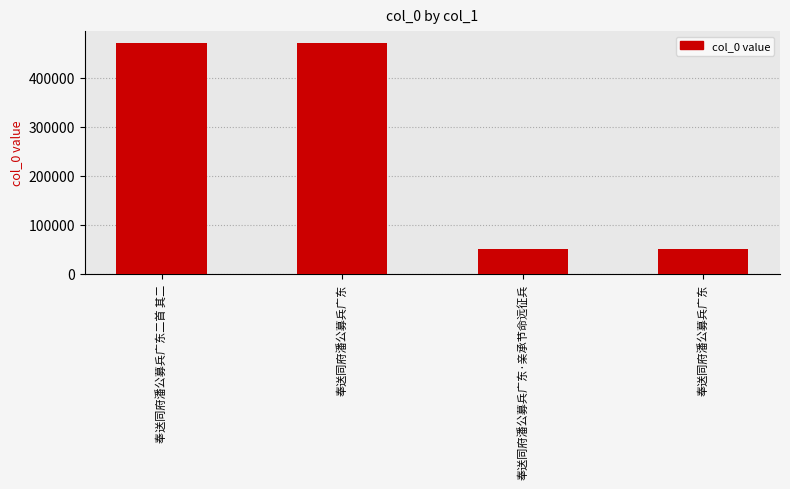

True or false: the data shows 471314 at 奉送同府潘公募兵广东二首 其二.

True